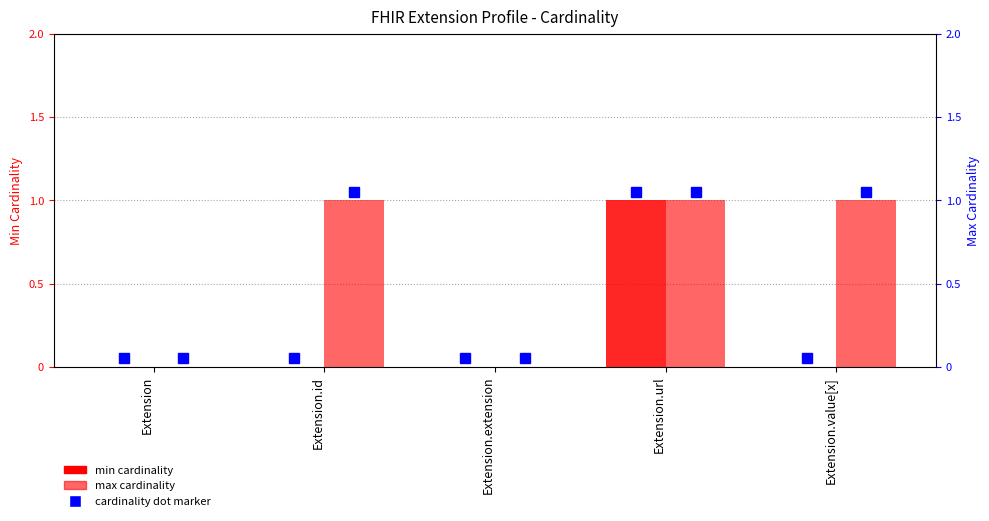

Rank the categories by min cardinality value from highest to lowest.

Extension.url, Extension, Extension.id, Extension.extension, Extension.value[x]